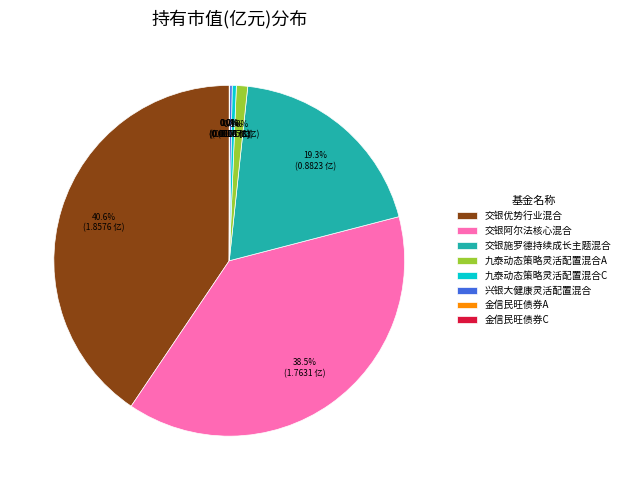

What is the largest slice in the pie chart?

交银优势行业混合